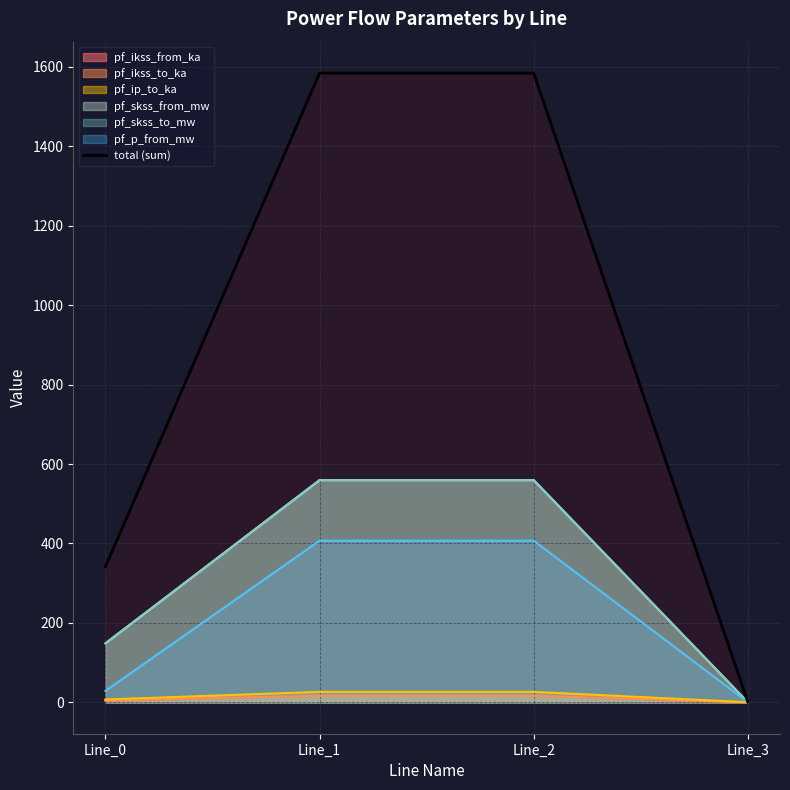

Reading left to right, extract all data points from this chart.

Line_0=340.9	Line_1=1584.5	Line_2=1584.5	Line_3=0.0